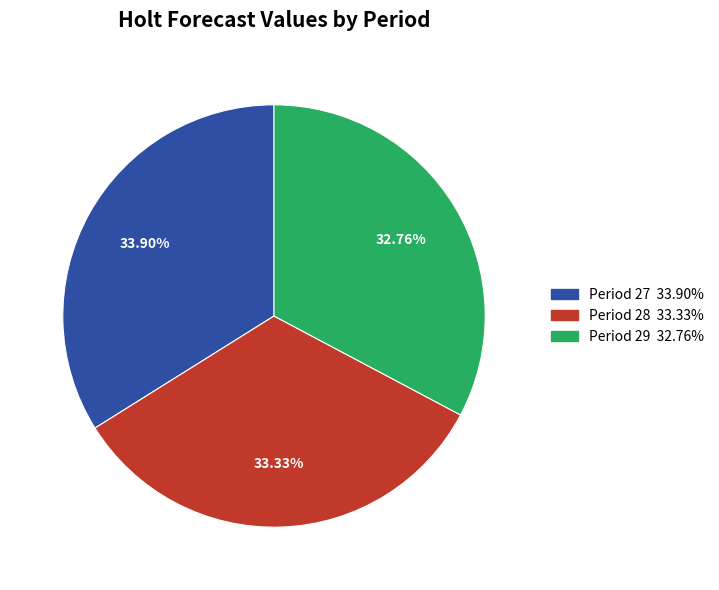

Does any single category account for the majority?

No